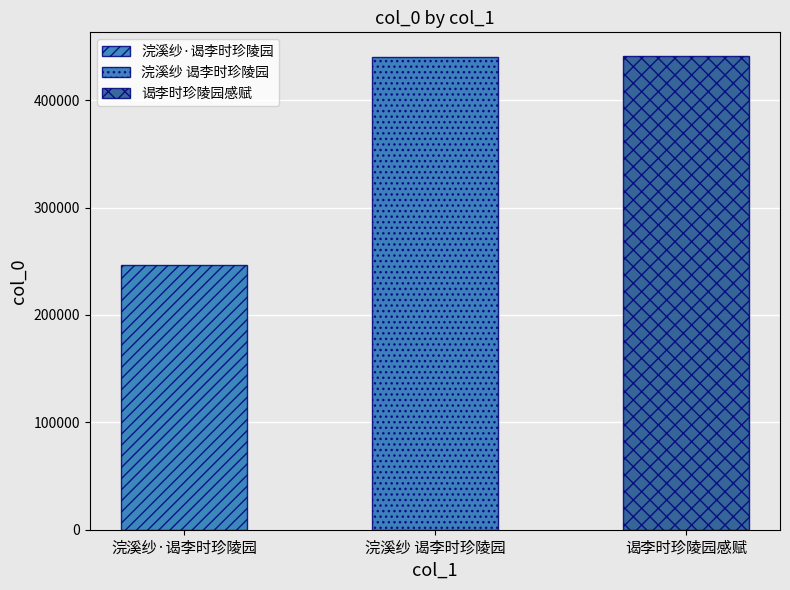

How many data points are less than 440255?

1